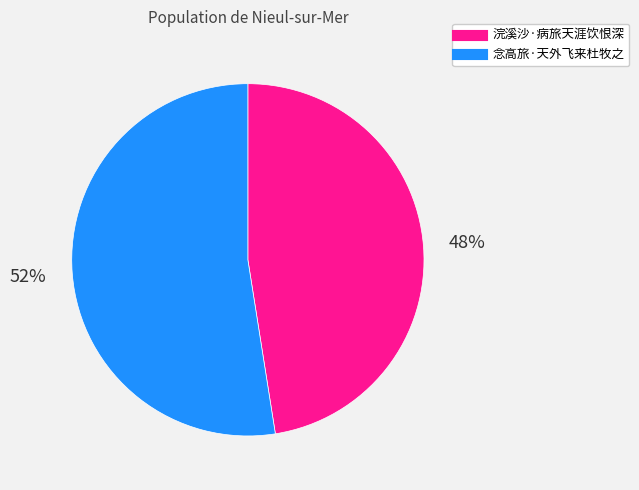

Which slice is the largest?

念高旅·天外飞来杜牧之